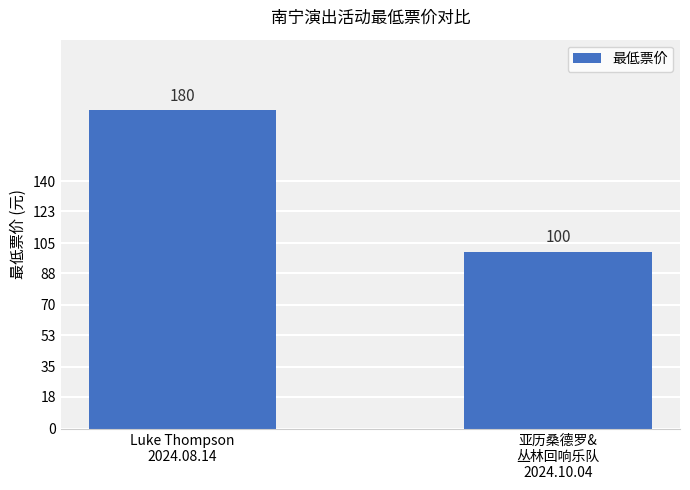

The value at Luke Thompson
2024.08.14 is 77. True or false?

False